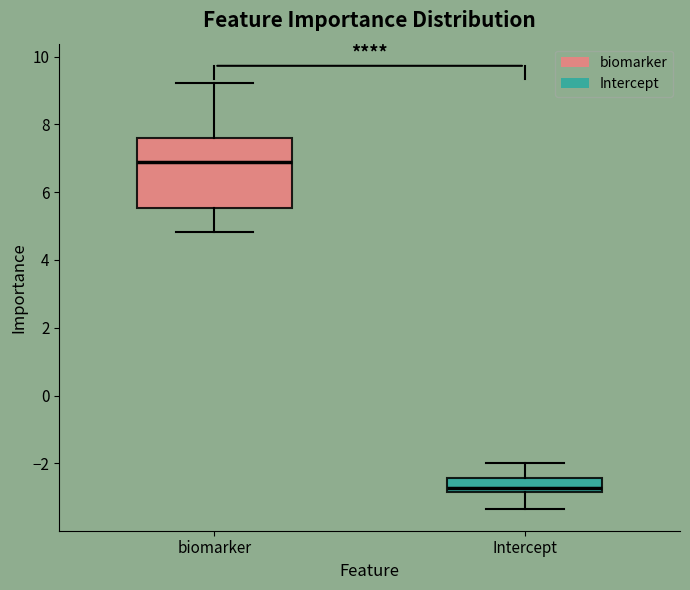

Reading left to right, transcribe this box plot: for each box, give where its median line is, the range the box spans, and where its two whiskers end, as read against the y-axis. The values are not printed on the chart, so give them approximately, as read against the axis.

biomarker: median 6.8, box 5.6 to 7.6, whiskers 4.8 to 9.2
Intercept: median -2.8 (just above the box's lower edge), box -2.8 to -2.4, whiskers -3.4 to -2.0